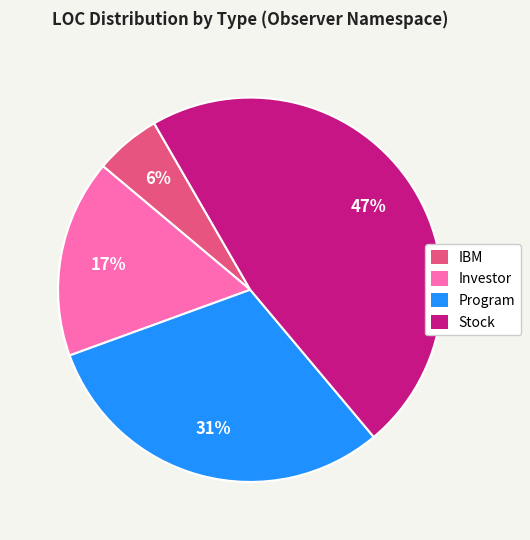

Does any single category account for the majority?

No